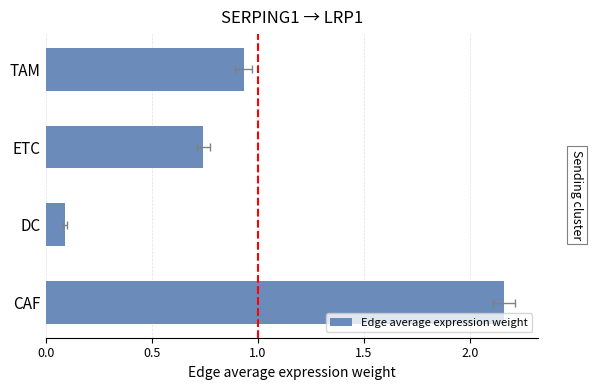

What position from the right is DC?

3